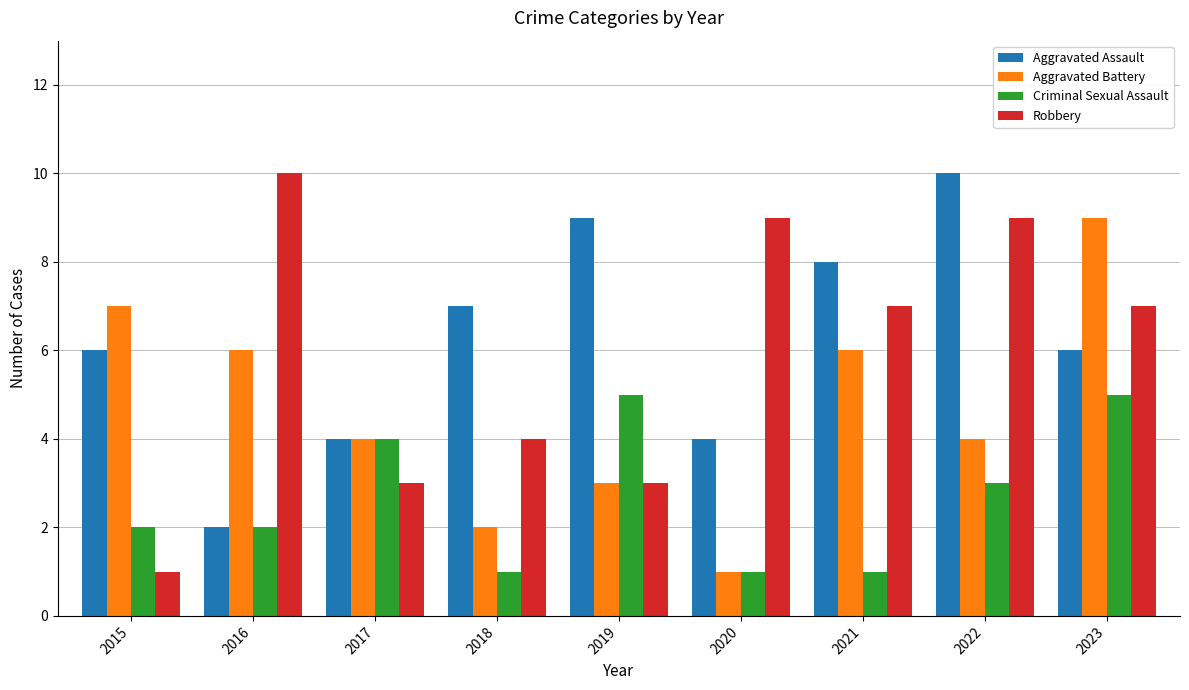

How many bars are there in total?

36